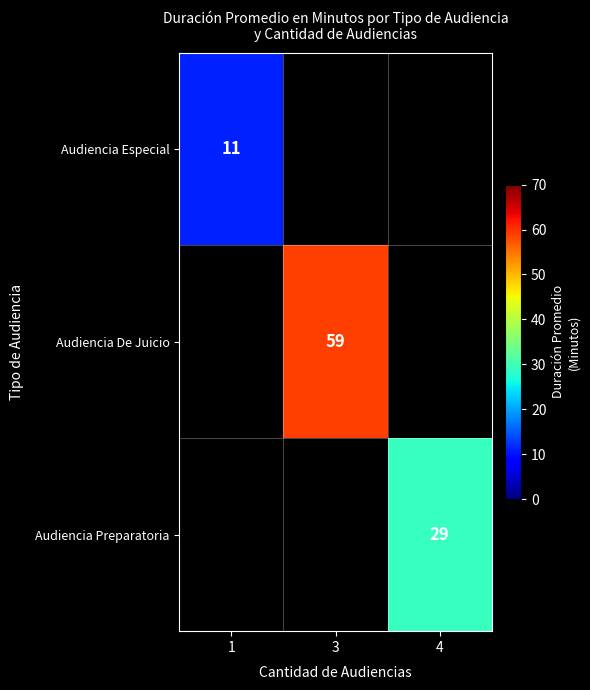

How many data points does each series have?

3